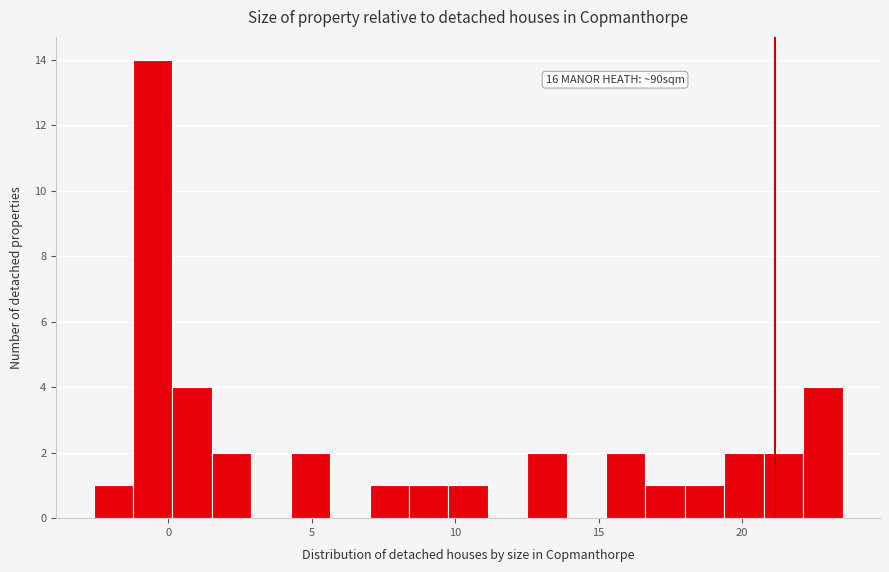

Around what value on the x-axis is the tallest bar? Give the approximate position of its centre, as read against the axis.

-0.5